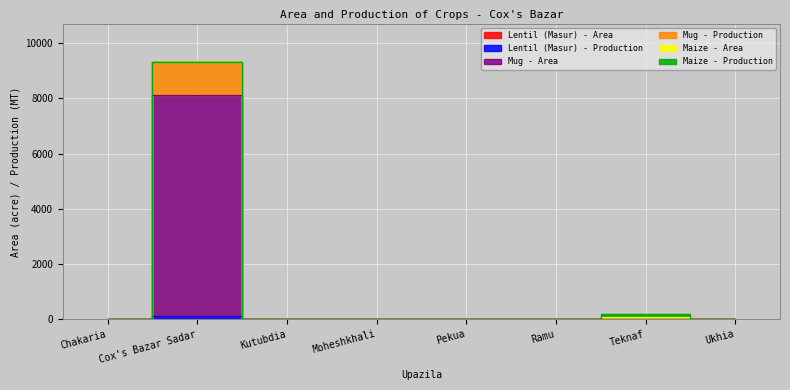

Is it true that Lentil (Masur) - Production equals 0 at Kutubdia?

True